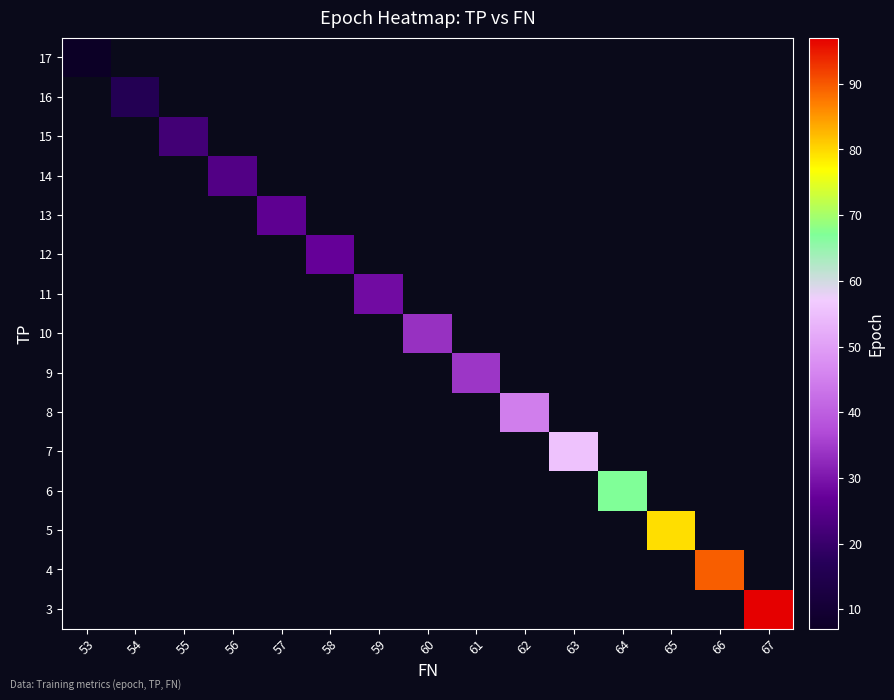

At which category does the chart reach its peak across all series?

67